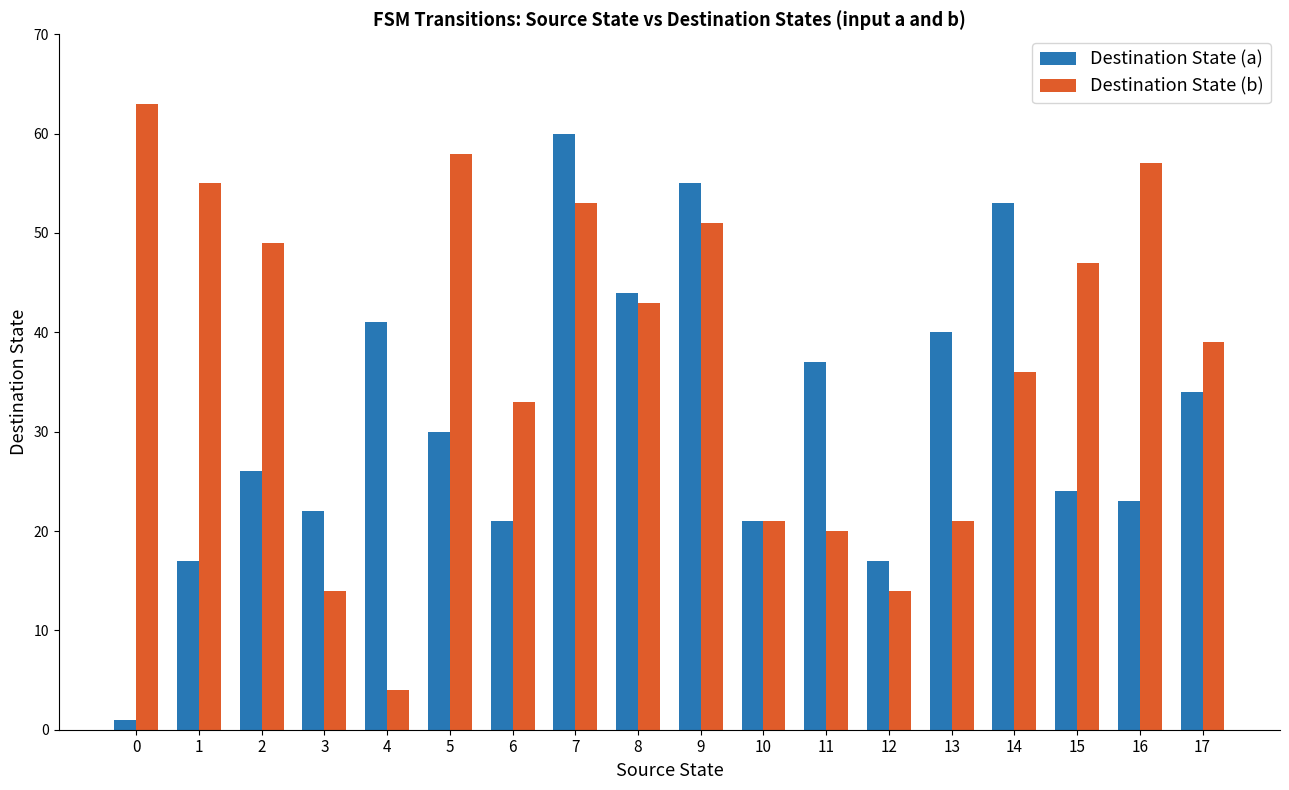

What is the value of the Destination State (b) bar at the 15th from the left?

36